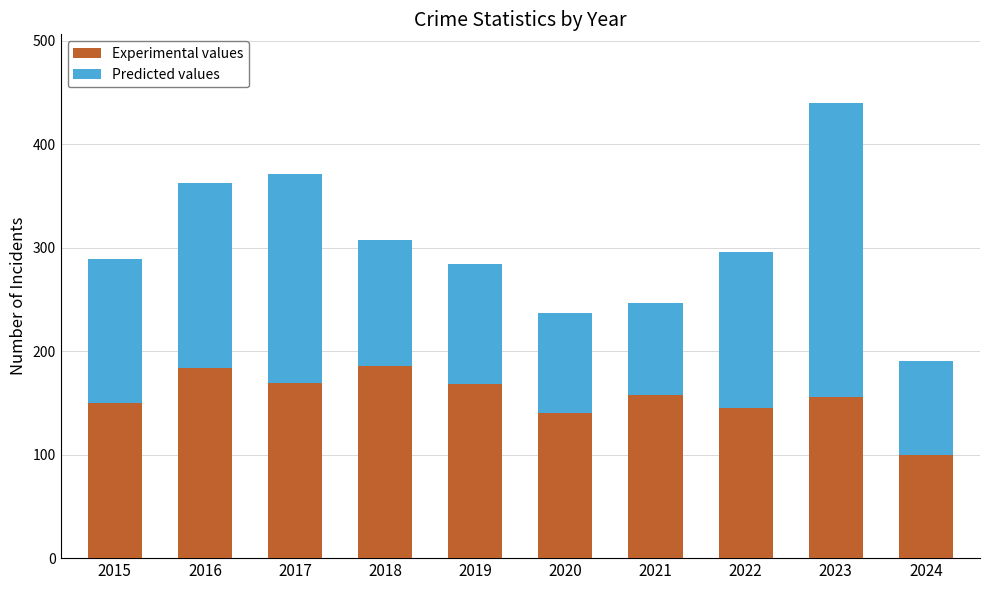

What is the total value across all series at 2015?

289